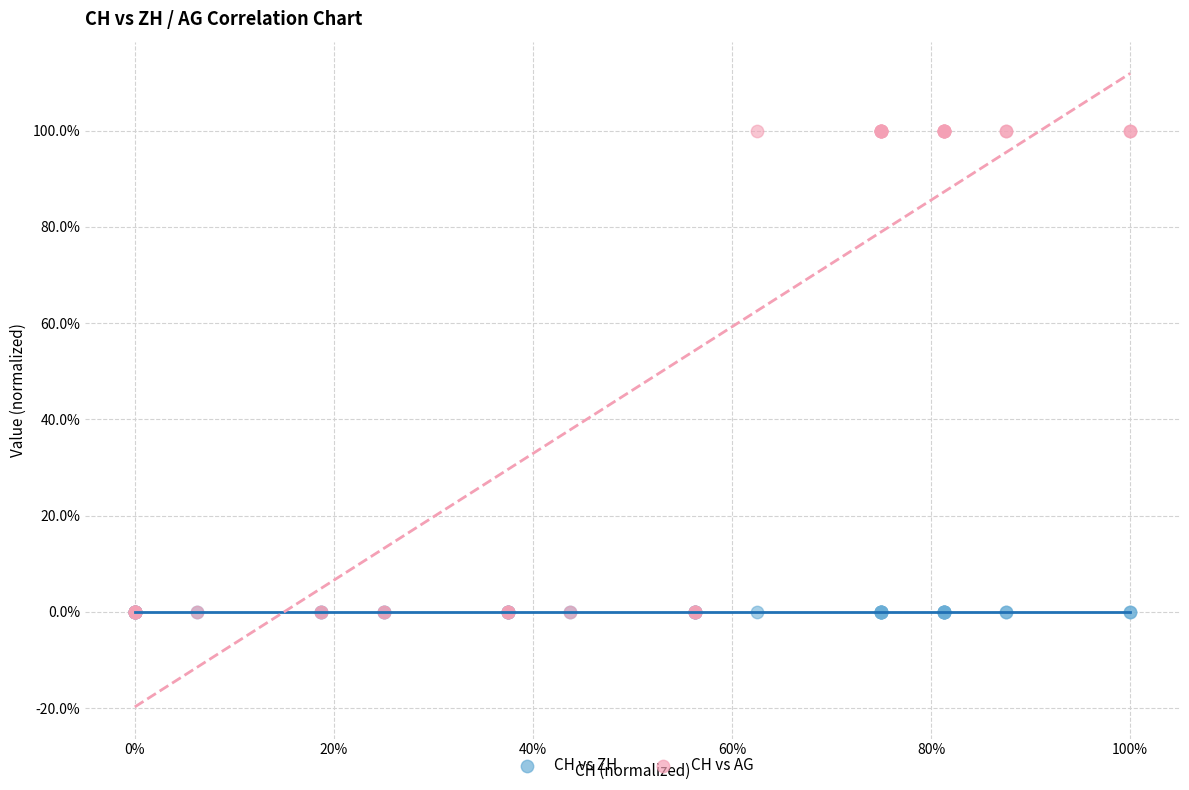

What are all the series names shown in the legend?

CH vs ZH, CH vs AG